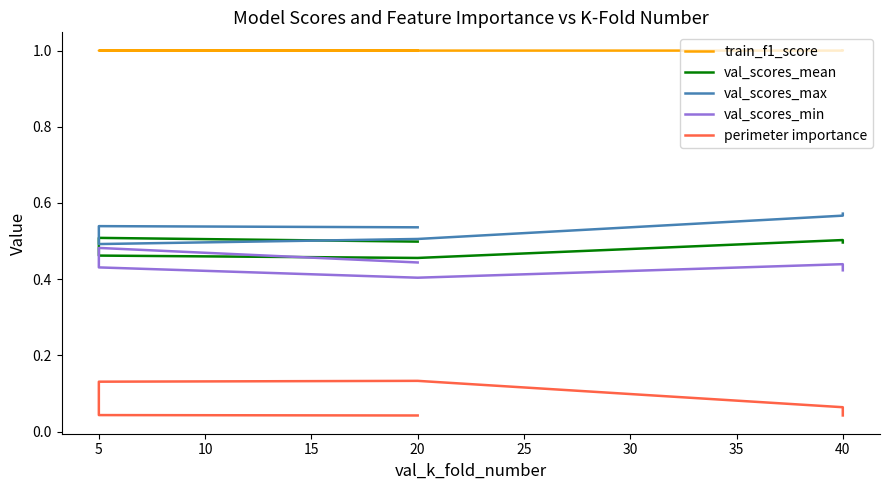

What is the value of the val_scores_min point at the 3rd from the left?

0.4